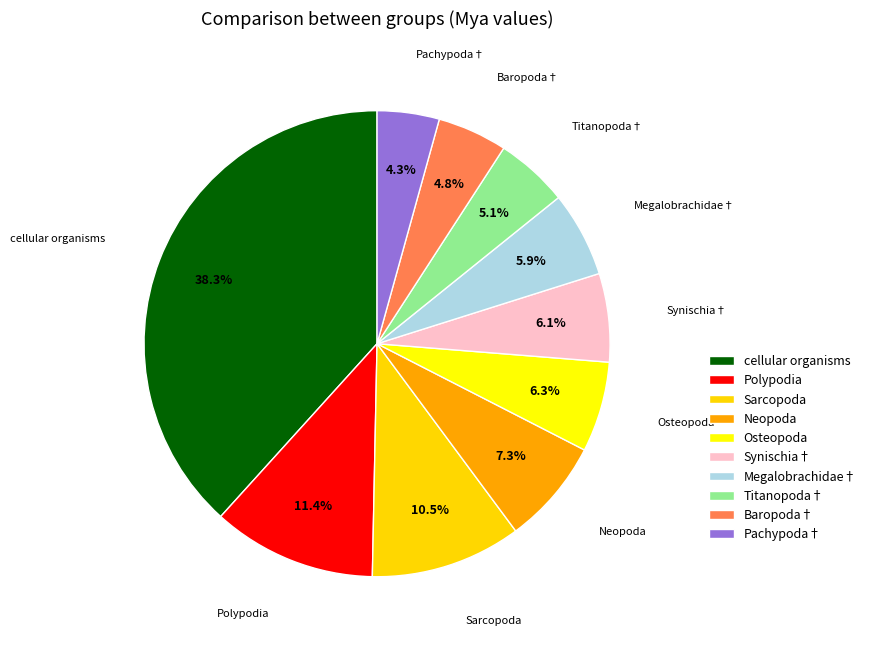

How many slices are in this pie chart?

10